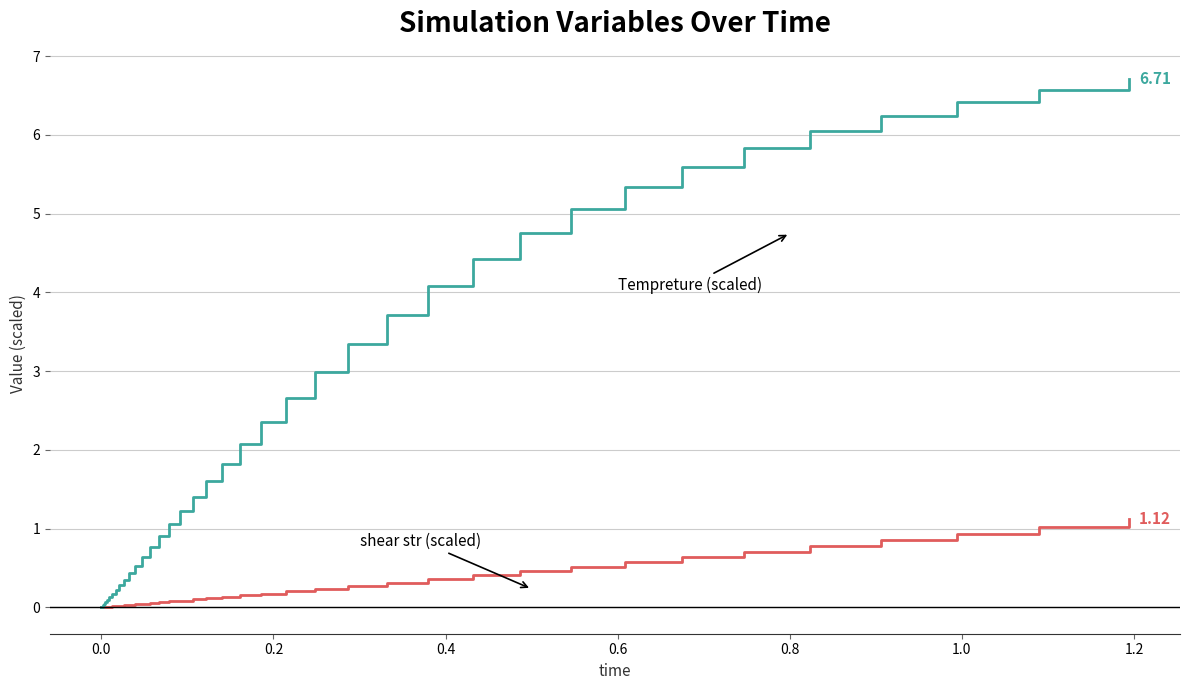

Is this an area chart (filled region under the line)?

No